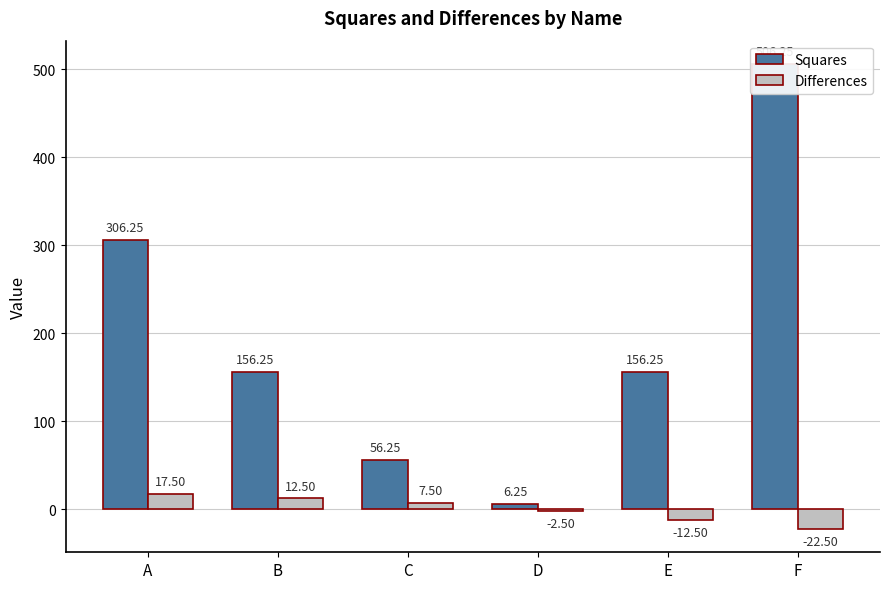

What is the difference between the second highest and minimum values in the Differences series?

35.0